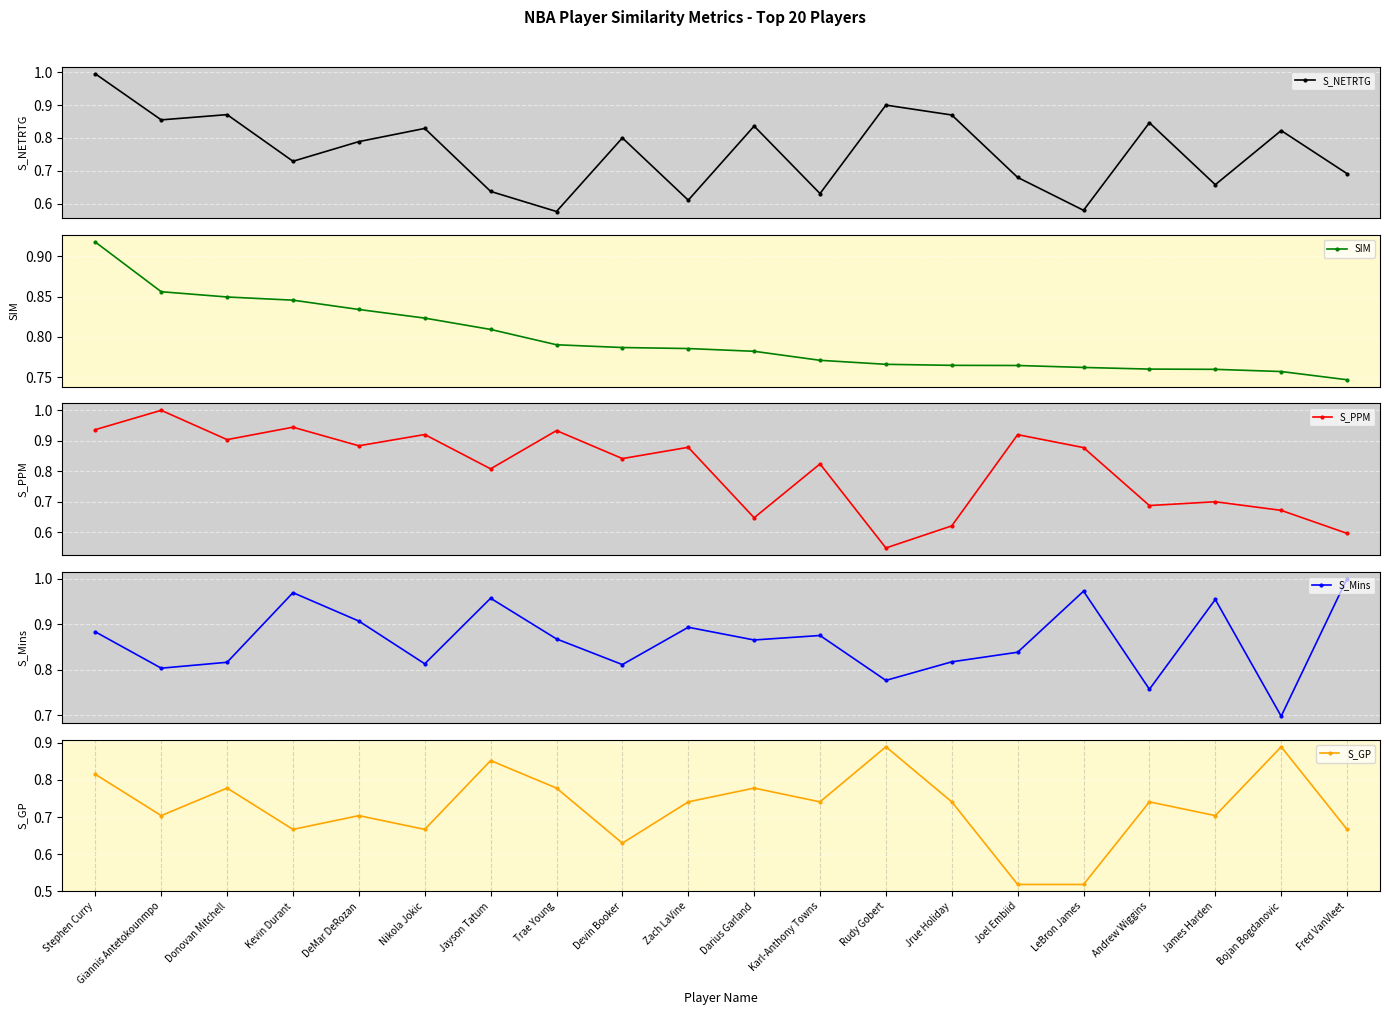

What is the sum of the SIM values at Darius Garland and Stephen Curry?

1.7